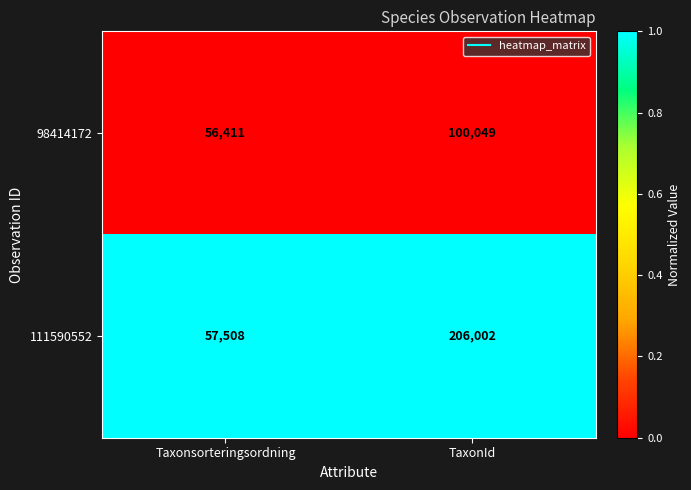

List the series in order of their overall mean, lowest first.

98414172, 111590552